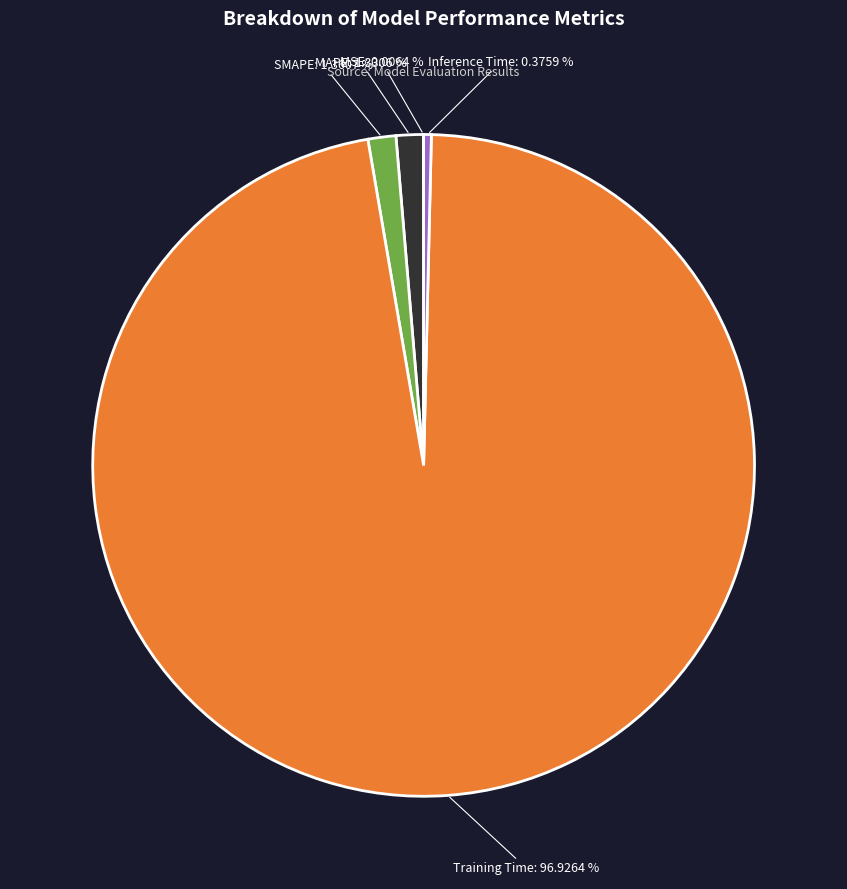

What percentage is the Training Time slice, to the nearest percent?

97%